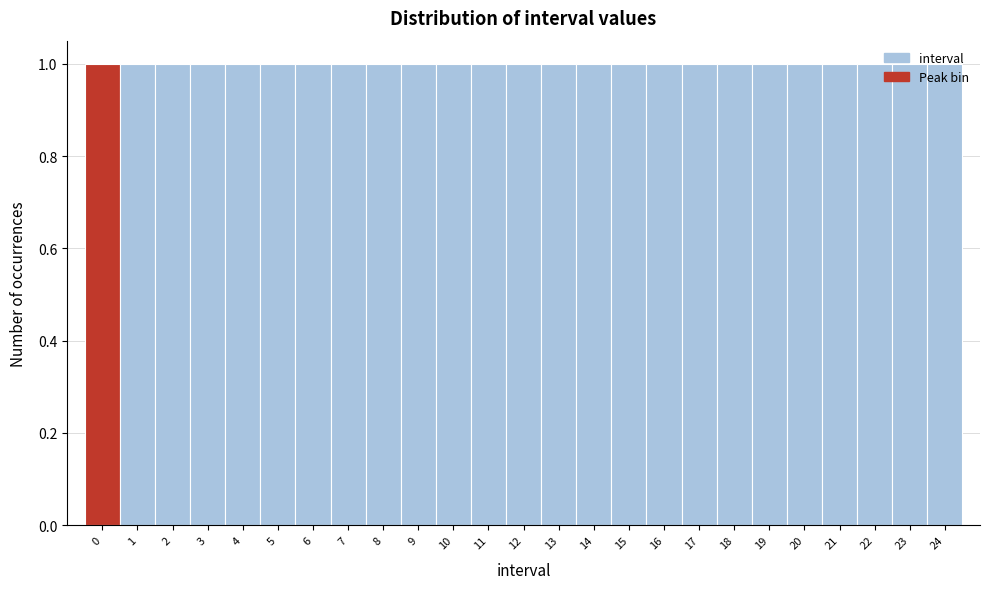

What is the height of the bar covering 0.5 to 1.5 on the x-axis? The values are not printed on the chart, so give them approximately, as read against the axis.

1